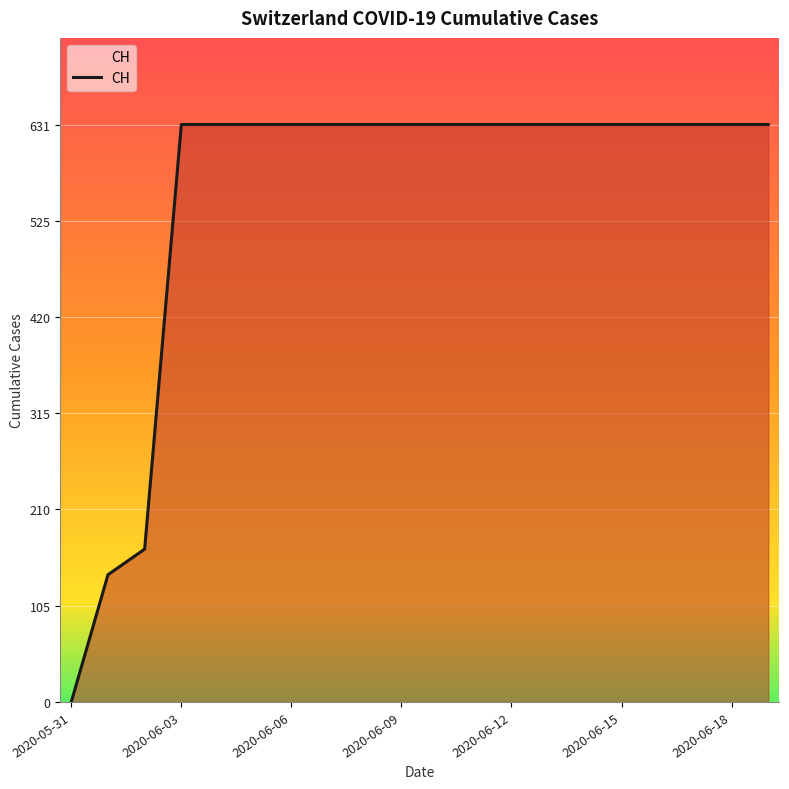

What is the difference between the maximum and minimum values?

631